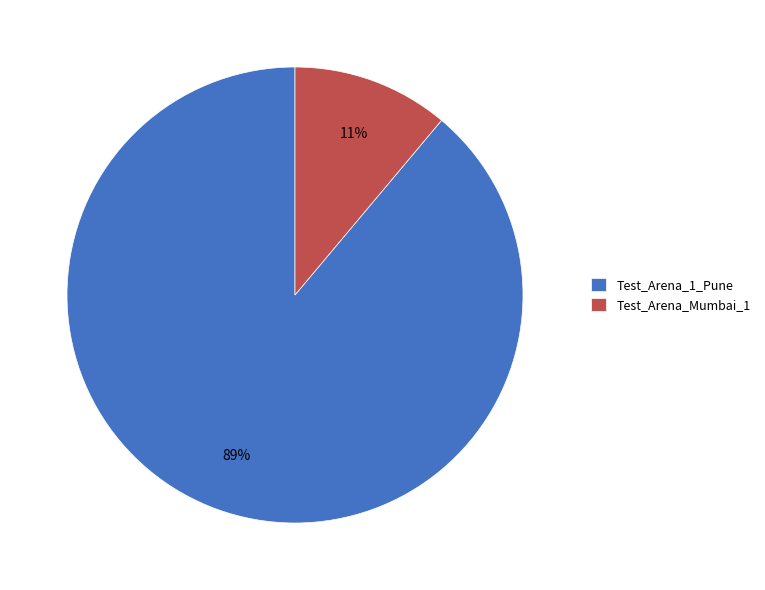

Approximately how many times larger is the value at Test_Arena_Mumbai_1 compared to Test_Arena_1_Pune?

0.1